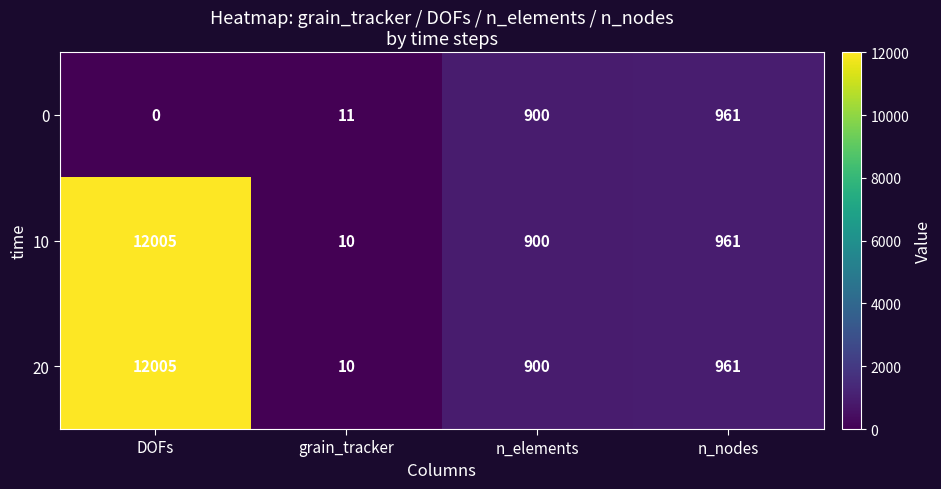

What is the approximate value of 20 at n_elements, to the nearest 10?

900